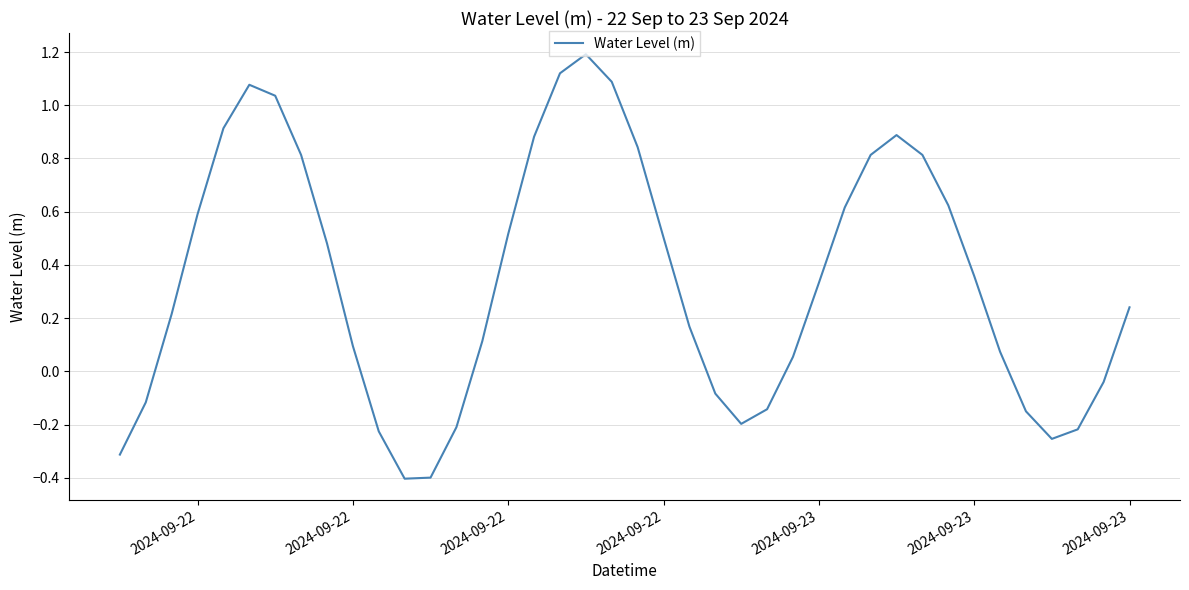

What is the maximum value shown in the chart?

1.2